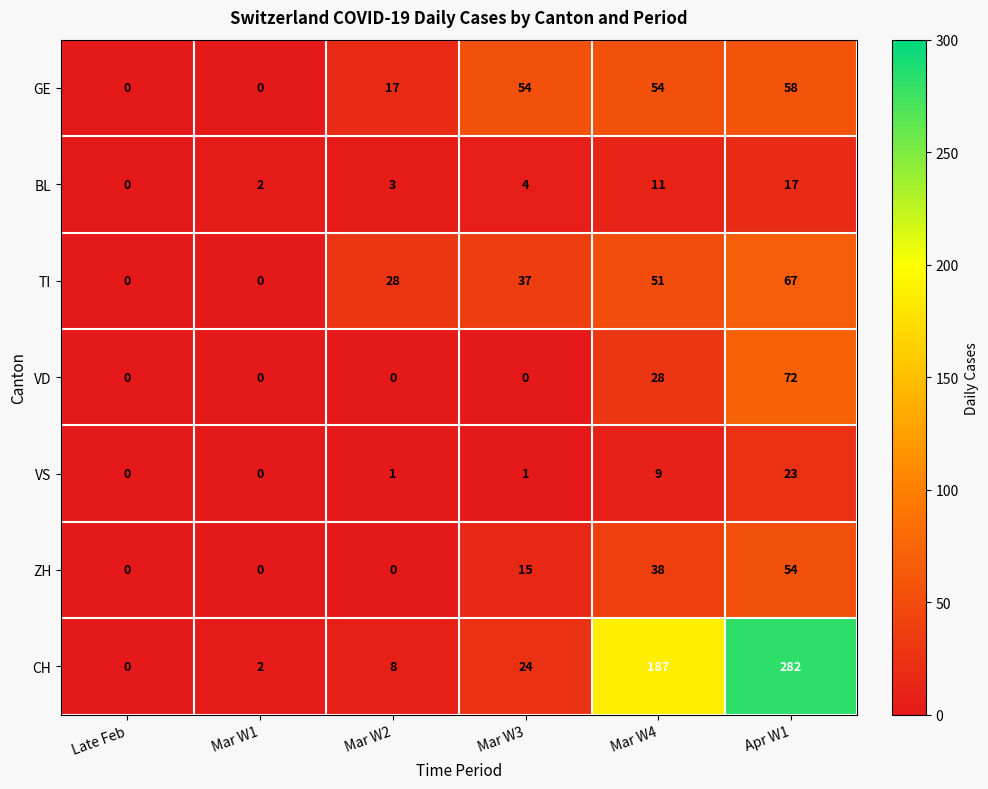

Is it true that BL equals 2 at Mar W1?

True